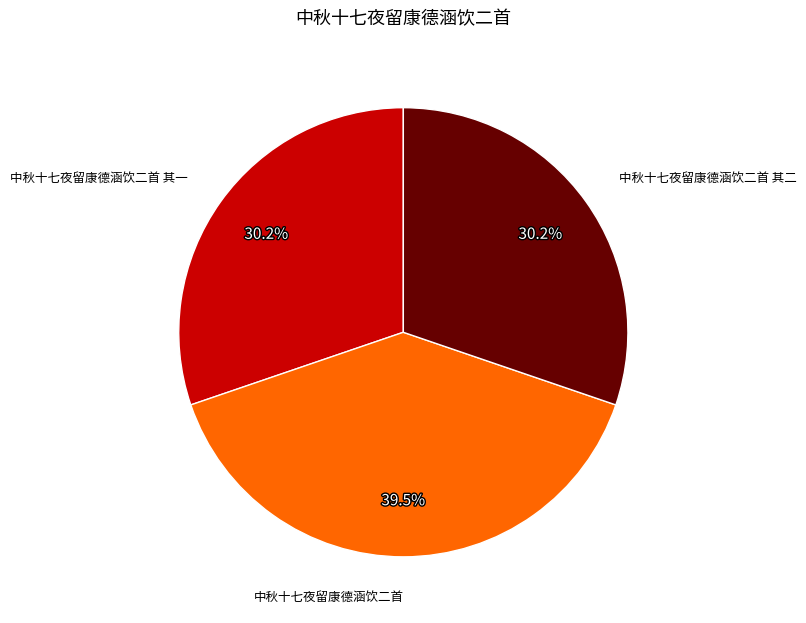

How many slices are in this pie chart?

3